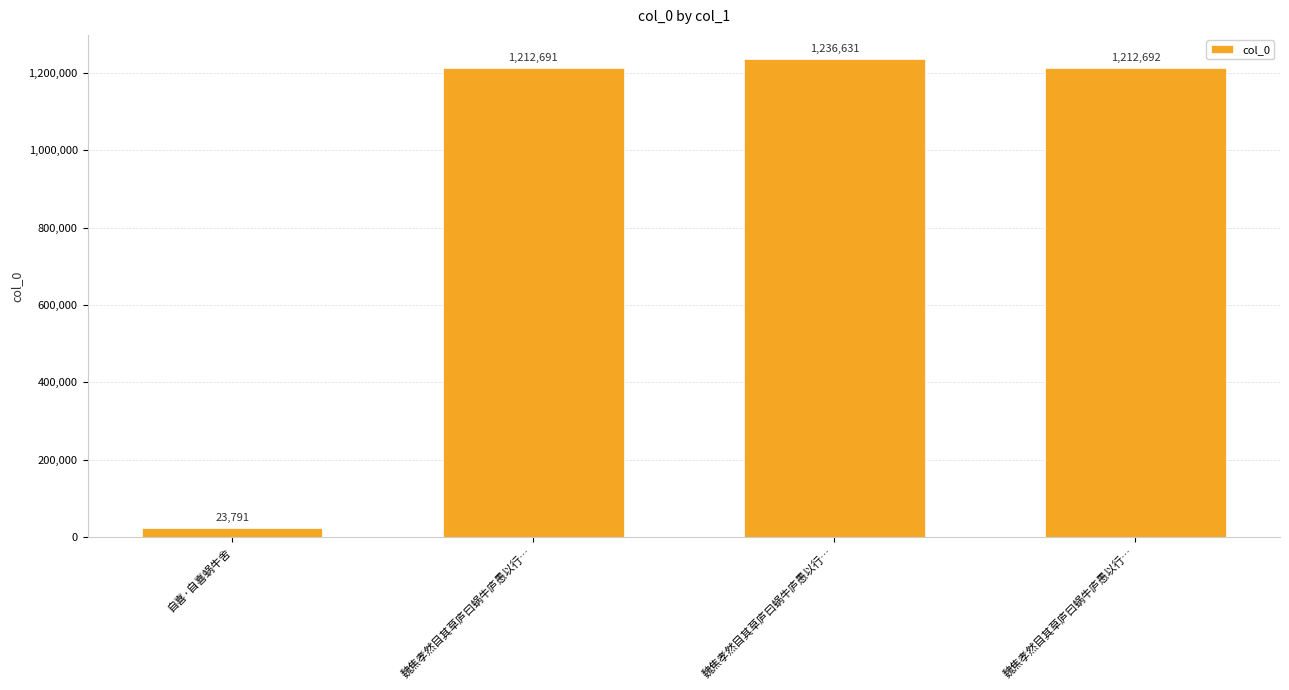

Reading right to left, transcribe all the data shown in this chart.

魏焦孝然目其草庐曰蜗牛庐愚以行…=1212692	魏焦孝然目其草庐曰蜗牛庐愚以行…=1236631	魏焦孝然目其草庐曰蜗牛庐愚以行…=1212691	自喜·自喜蜗牛舍=23791